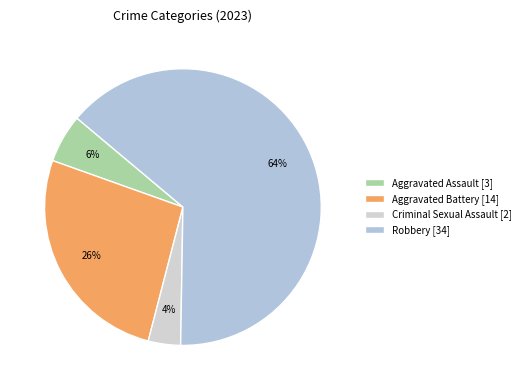

What is the total percentage of Criminal Sexual Assault and Aggravated Battery?

30.2%